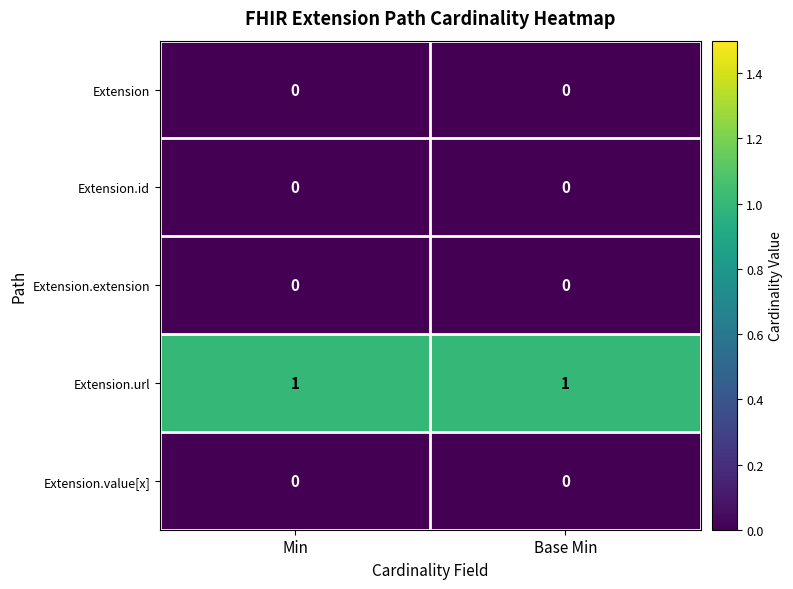

Is it true that Extension.url equals 2 at Min?

False